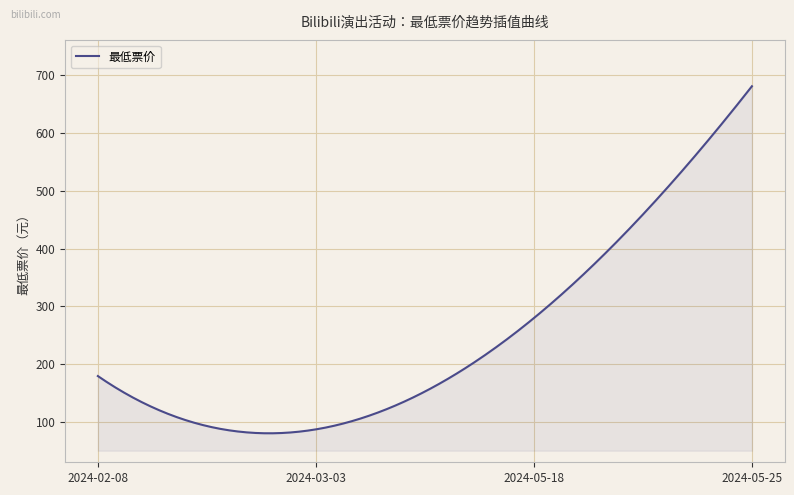

What is the maximum value shown in the chart?

680.0